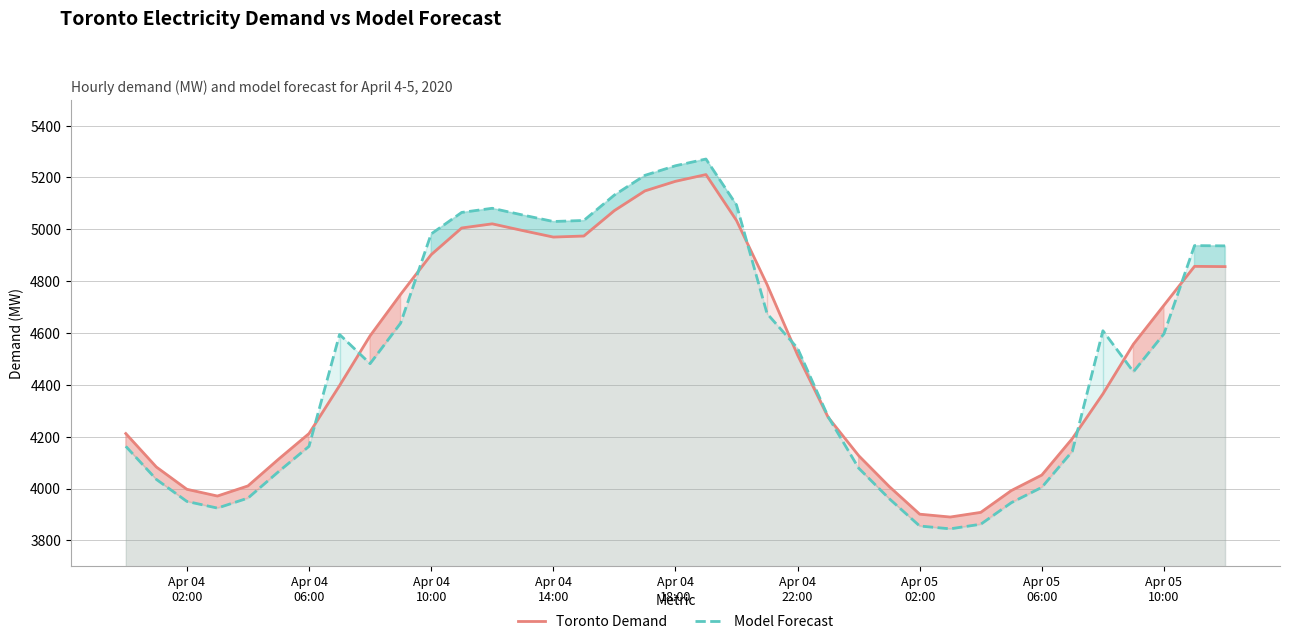

What is the value of the Model Forecast point at the 14th from the left?

5055.0